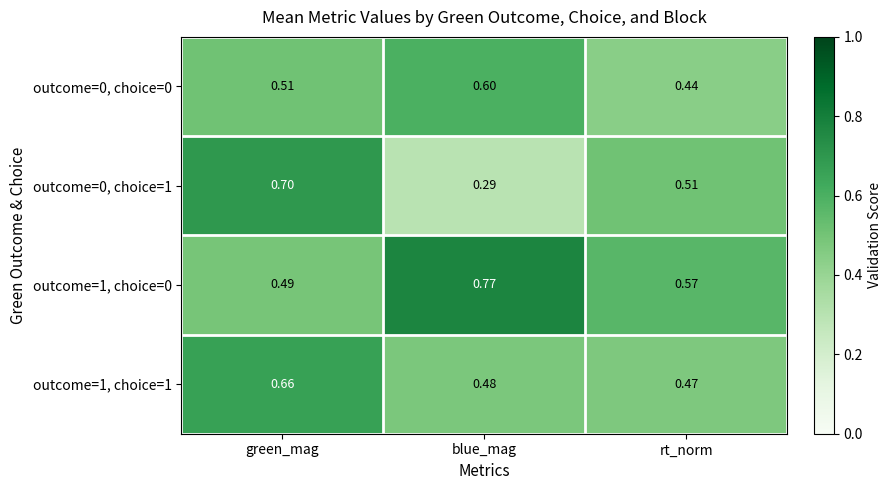

Which label corresponds to the smallest value in the chart?

blue_mag